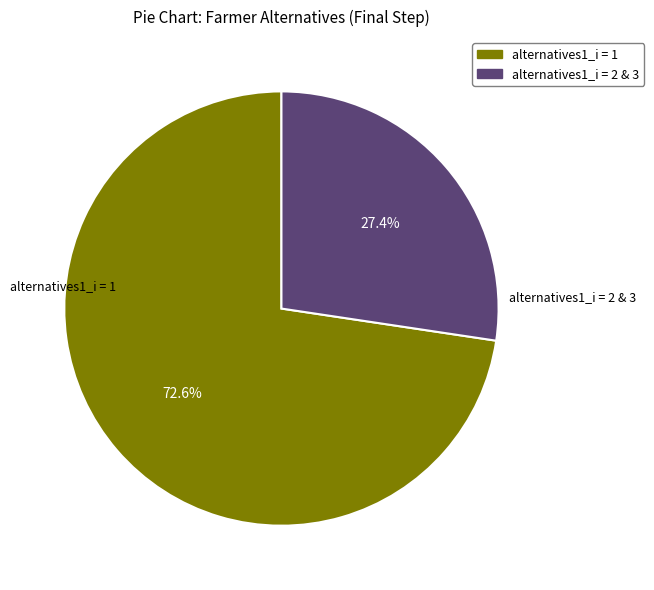

Is there any slice that represents more than half of the pie?

Yes